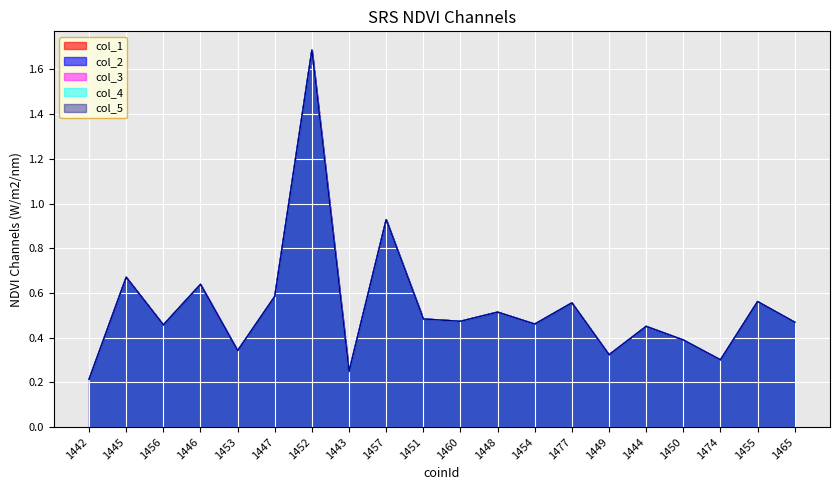

True or false: col_4 has more than 1 interior local peaks.

True